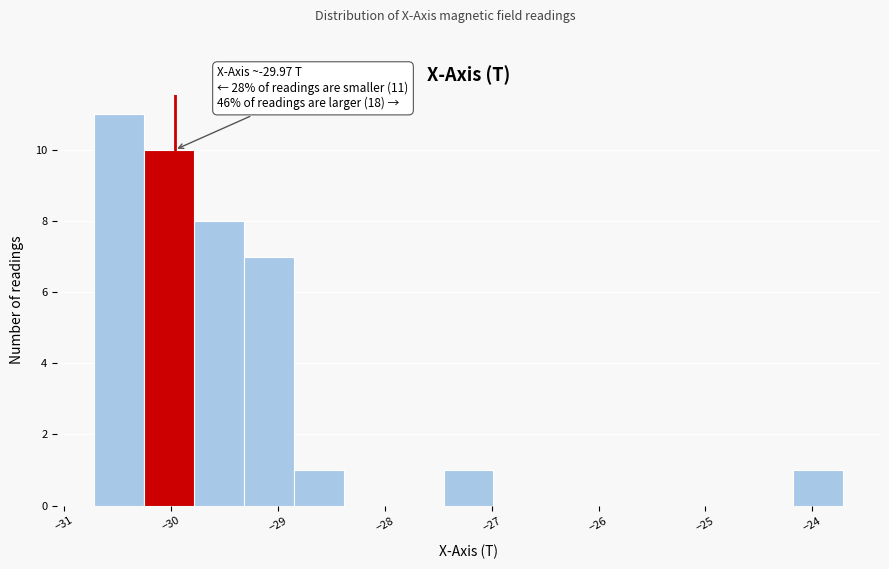

Over which range of the x-axis is the bar tallest?

-30.7 to -30.3